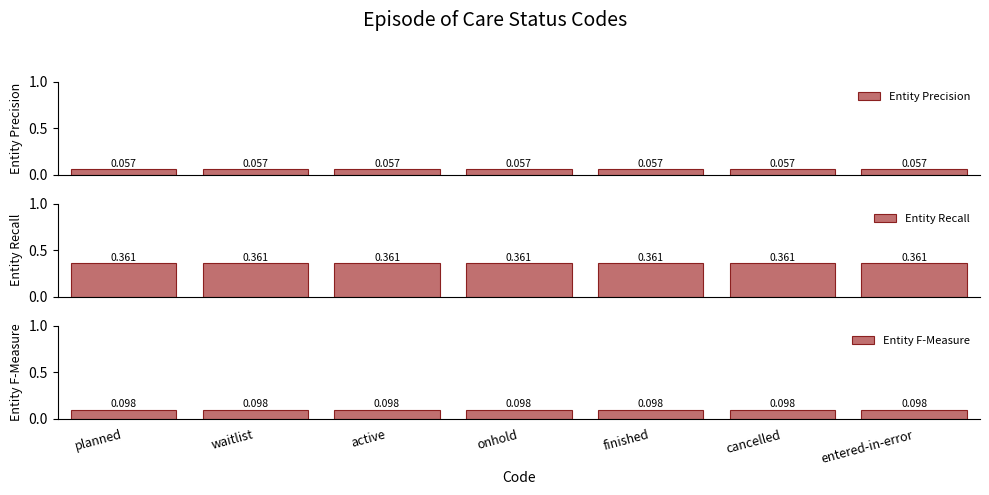

Reading right to left, transcribe all the data shown in this chart.

Entity Precision: entered-in-error=0.1	cancelled=0.1	finished=0.1	onhold=0.1	active=0.1	waitlist=0.1	planned=0.1
Entity Recall: entered-in-error=0.4	cancelled=0.4	finished=0.4	onhold=0.4	active=0.4	waitlist=0.4	planned=0.4
Entity F-Measure: entered-in-error=0.1	cancelled=0.1	finished=0.1	onhold=0.1	active=0.1	waitlist=0.1	planned=0.1